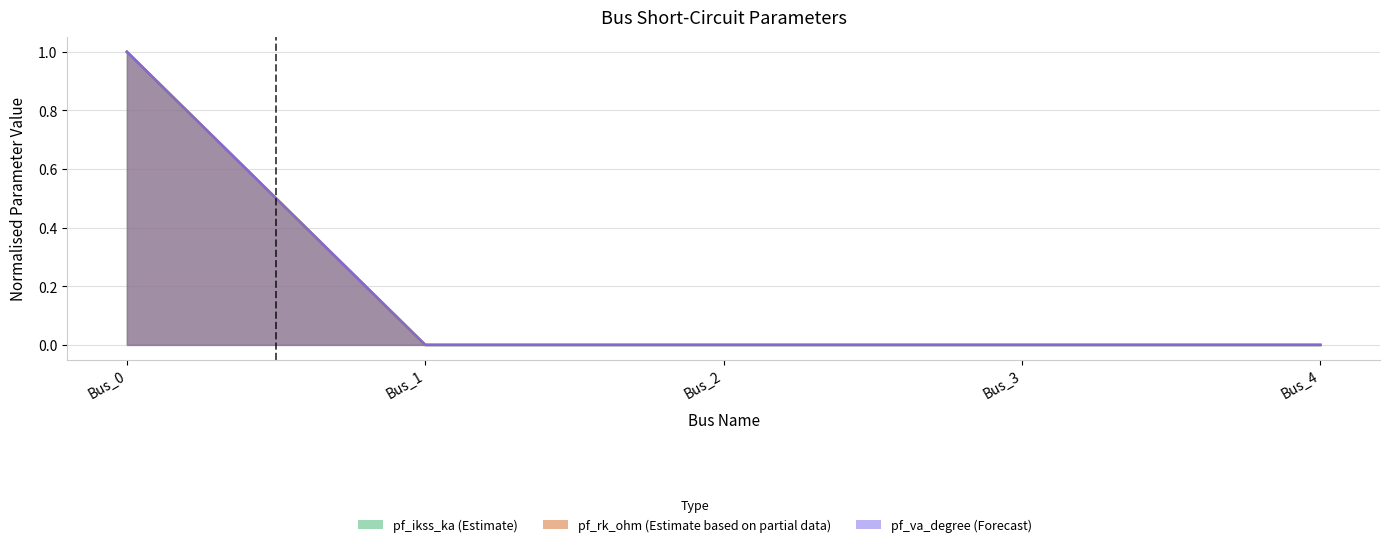

The value of pf_rk_ohm at Bus_1 is 0. True or false?

True